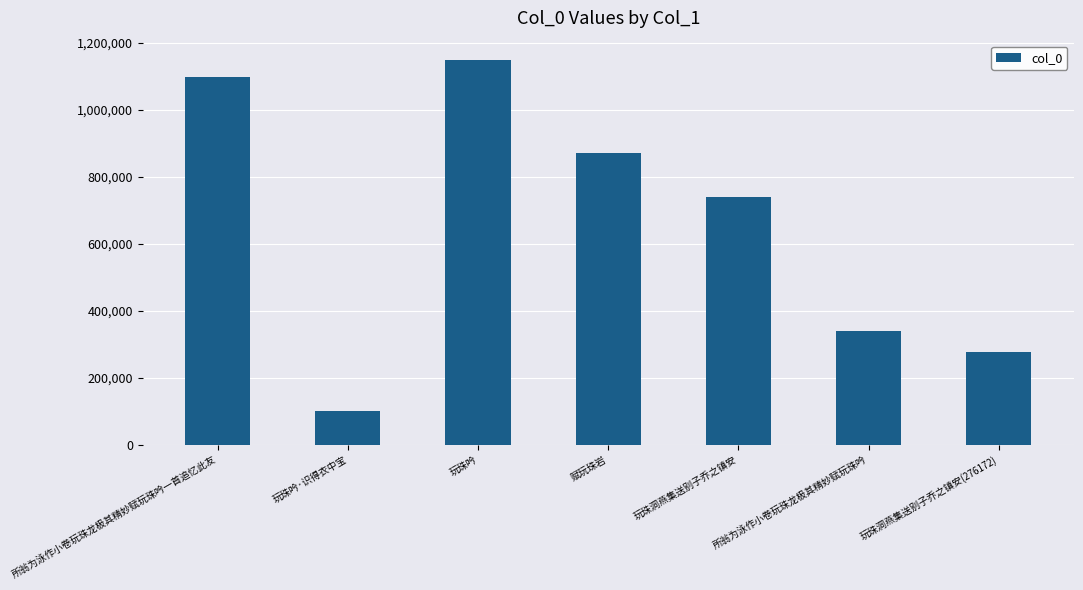

What is the change in value from 玩珠洞燕集送别子乔之镇安 to 玩珠洞燕集送别子乔之镇安(276172)?

-464716